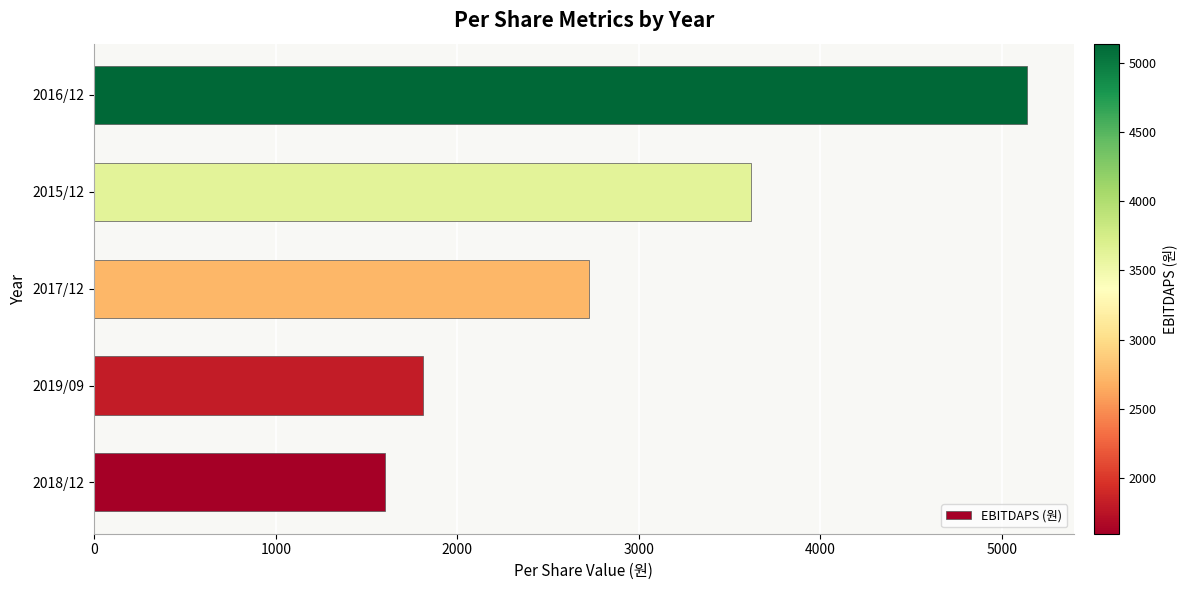

How many data points are less than 2727?

2